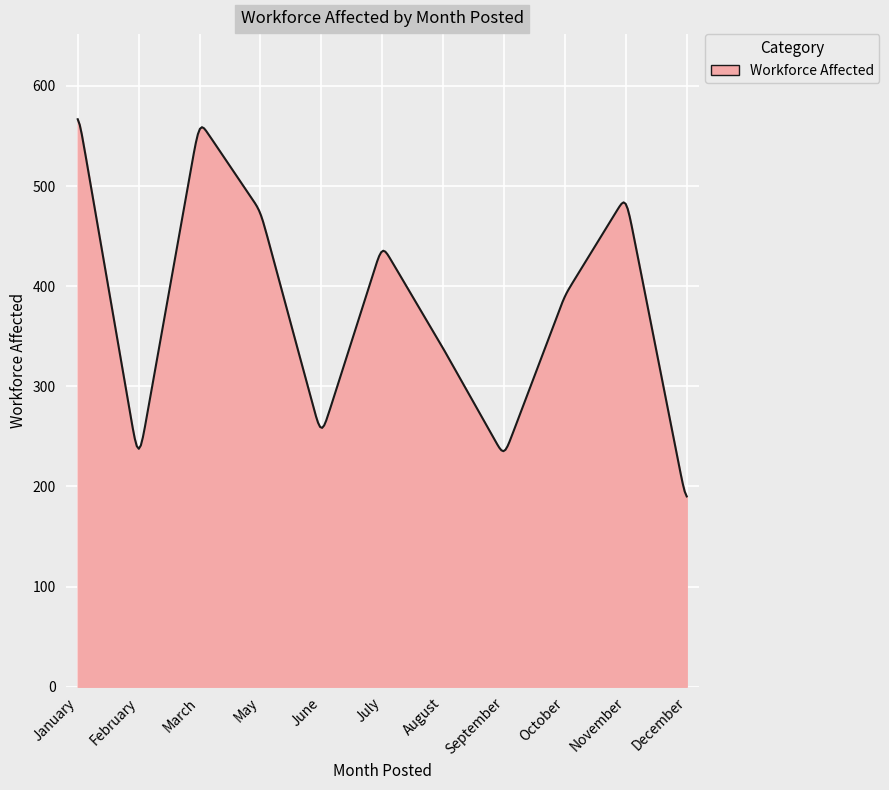

What is the difference between the maximum and minimum values?

376.7